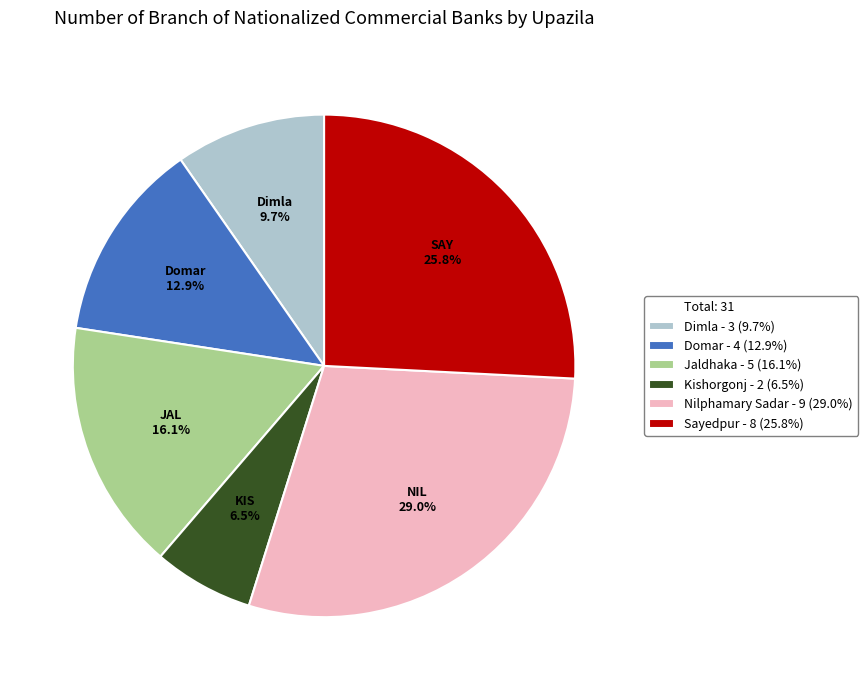

Is there any slice that represents more than half of the pie?

No